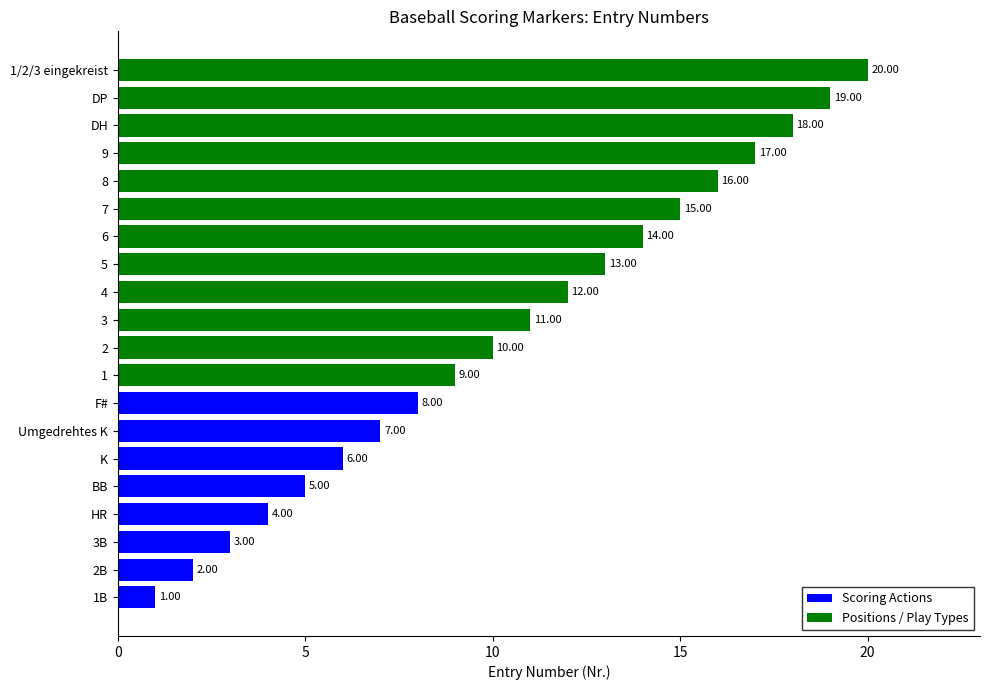

Are the bars grouped side by side (vs. stacked)?

No